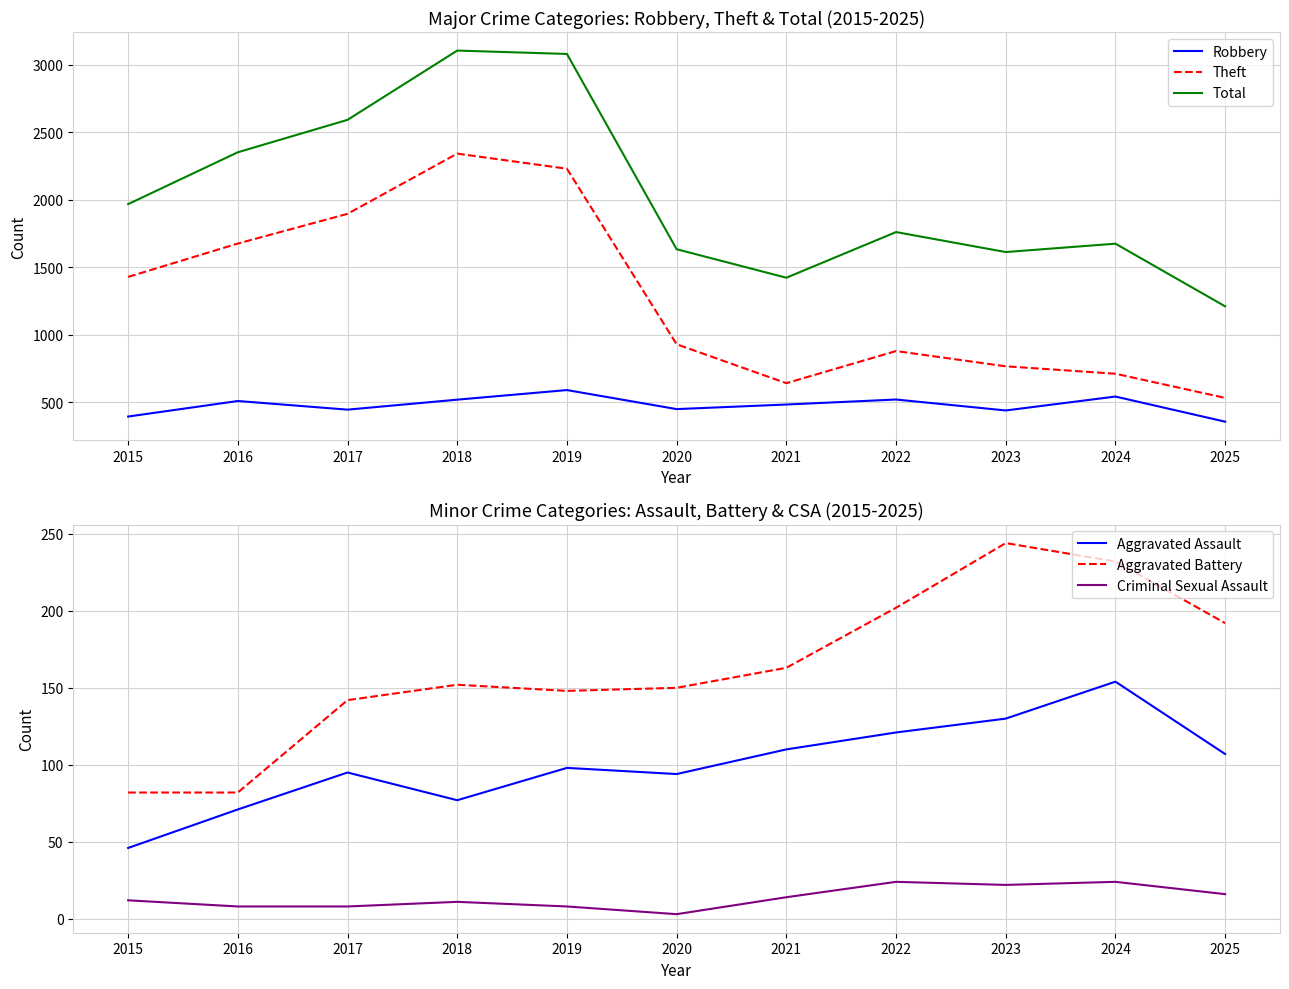

True or false: Total and Robbery intersect in this chart.

False